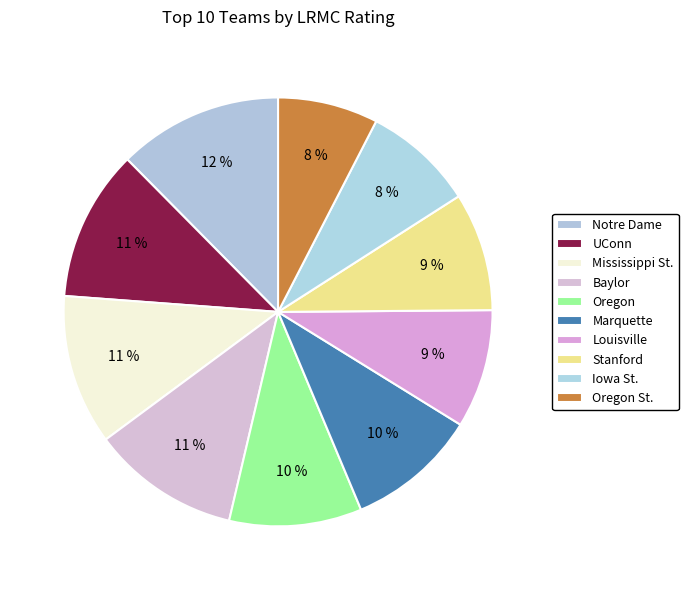

Is there a majority slice in this chart?

No